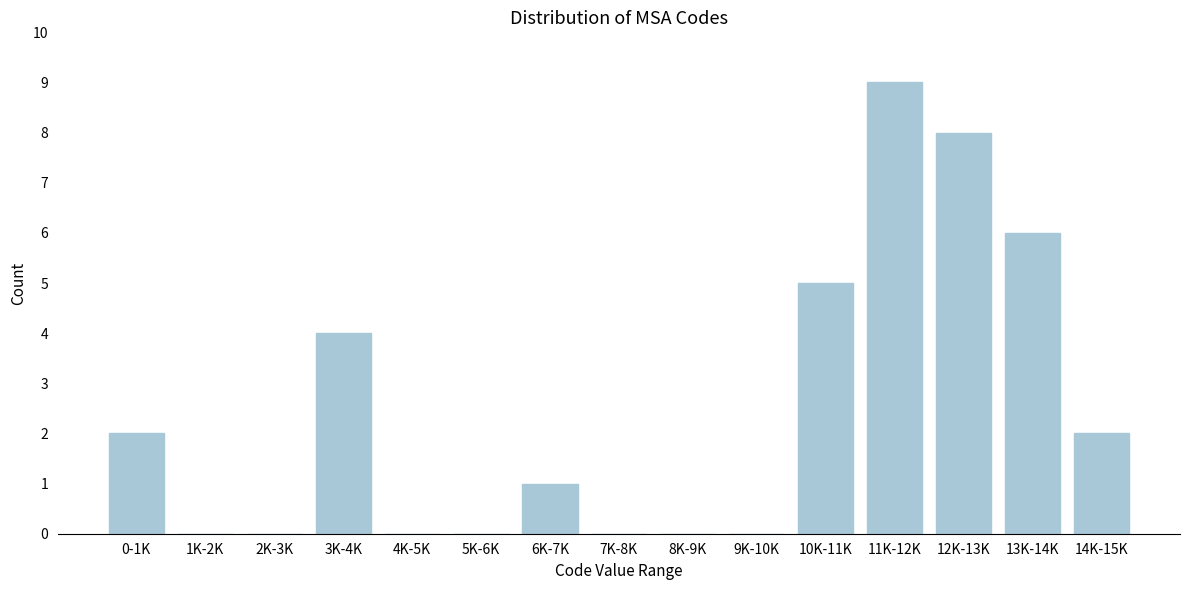

Reading right to left, list all the values displayed in this chart.

14K-15K=2	13K-14K=6	12K-13K=8	11K-12K=9	10K-11K=5	9K-10K=0	8K-9K=0	7K-8K=0	6K-7K=1	5K-6K=0	4K-5K=0	3K-4K=4	2K-3K=0	1K-2K=0	0-1K=2